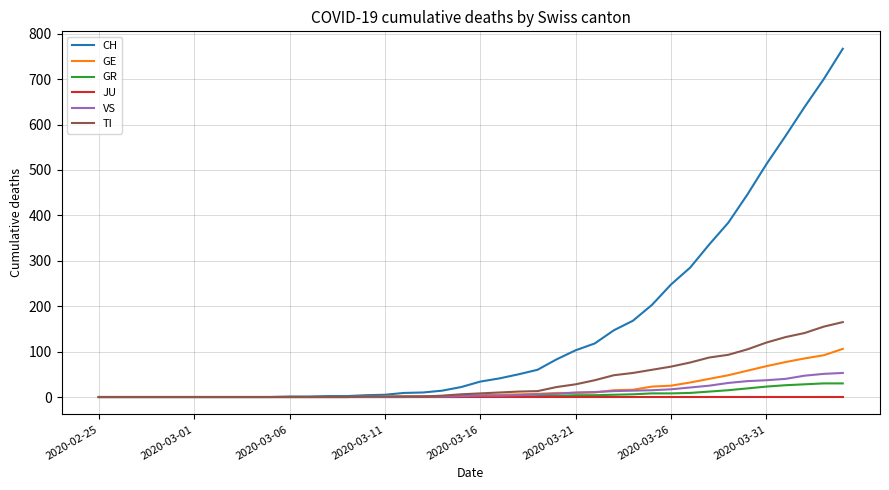

Which series has the largest total across all categories?

CH